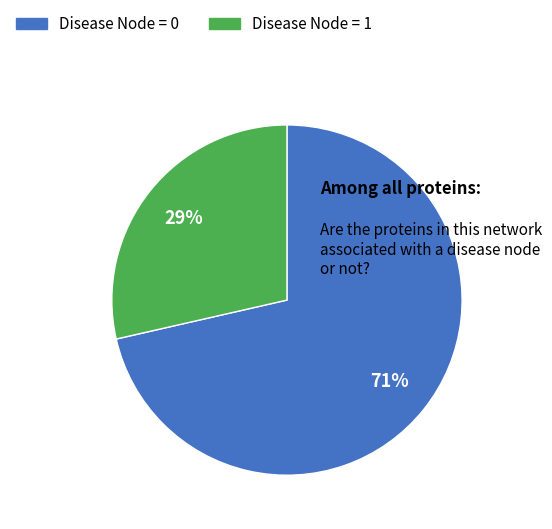

To the nearest percent, what is the average slice percentage?

50%